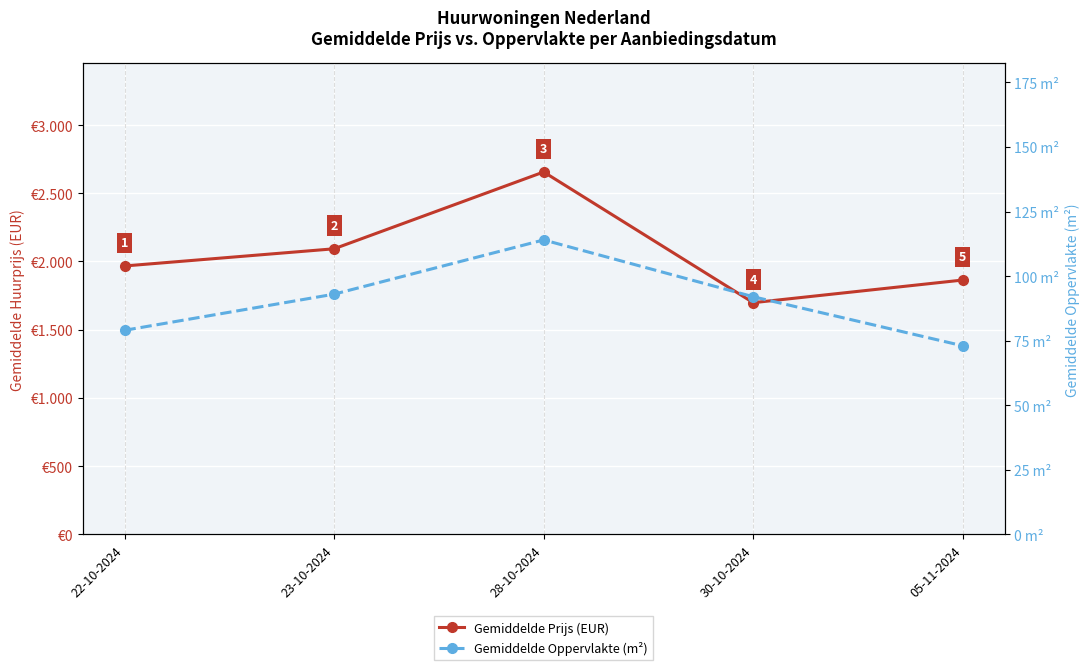

How many data points in Gemiddelde Oppervlakte (m²) are above 92?

2